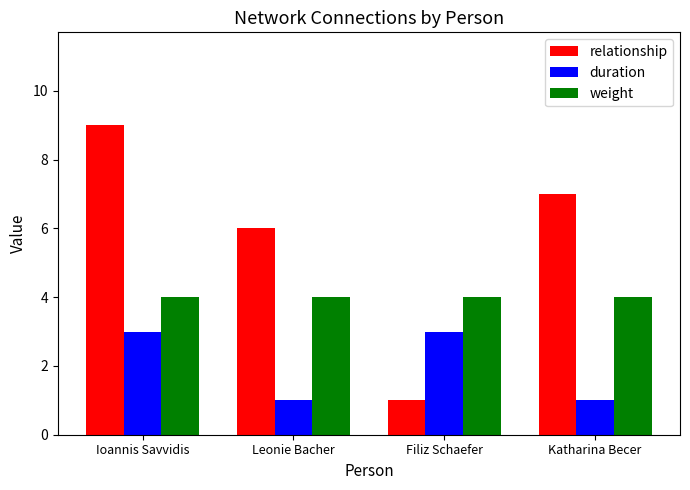

Count the number of data series in this chart.

3